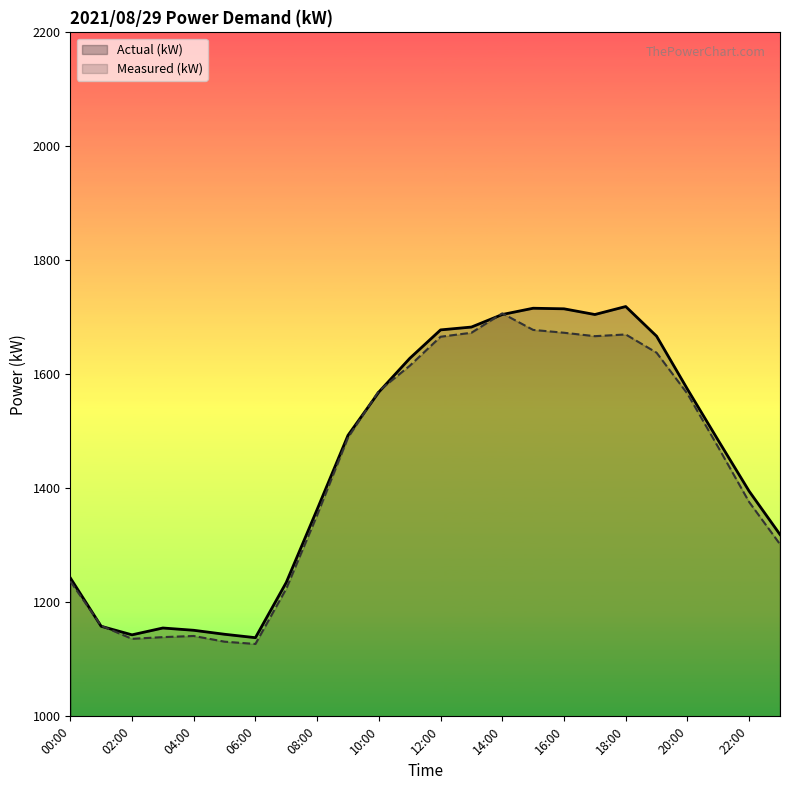

Between 14:00 and 23:00, which is larger?

14:00